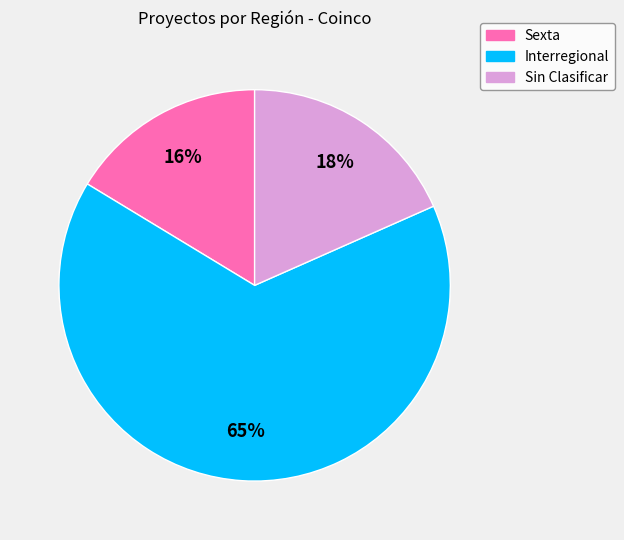

Is there a majority slice in this chart?

Yes